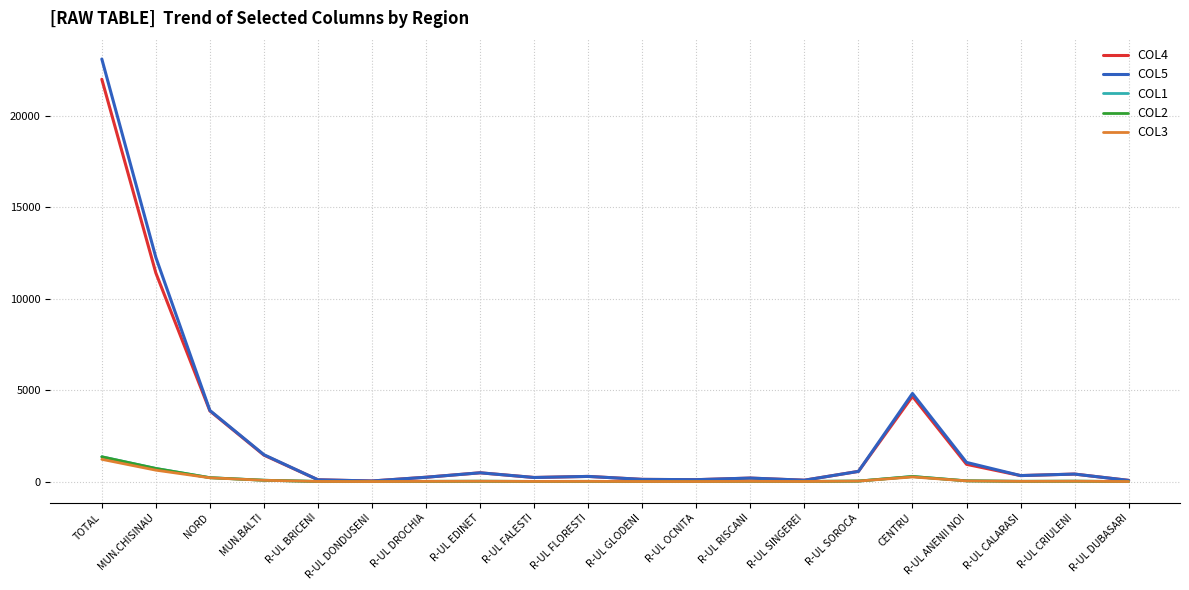

How many lines are shown in the chart?

5